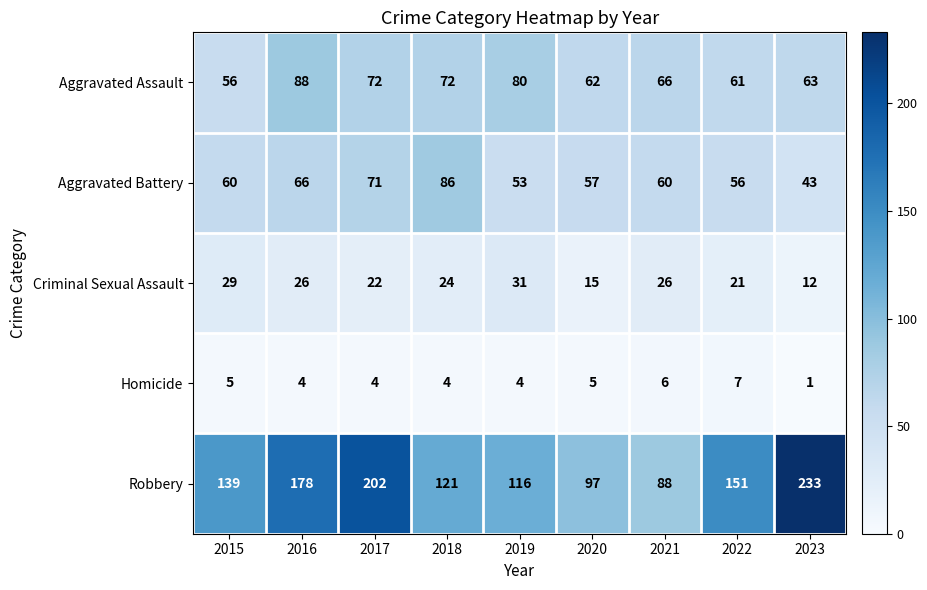

What is the difference between the Aggravated Assault values at 2016 and 2018?

16